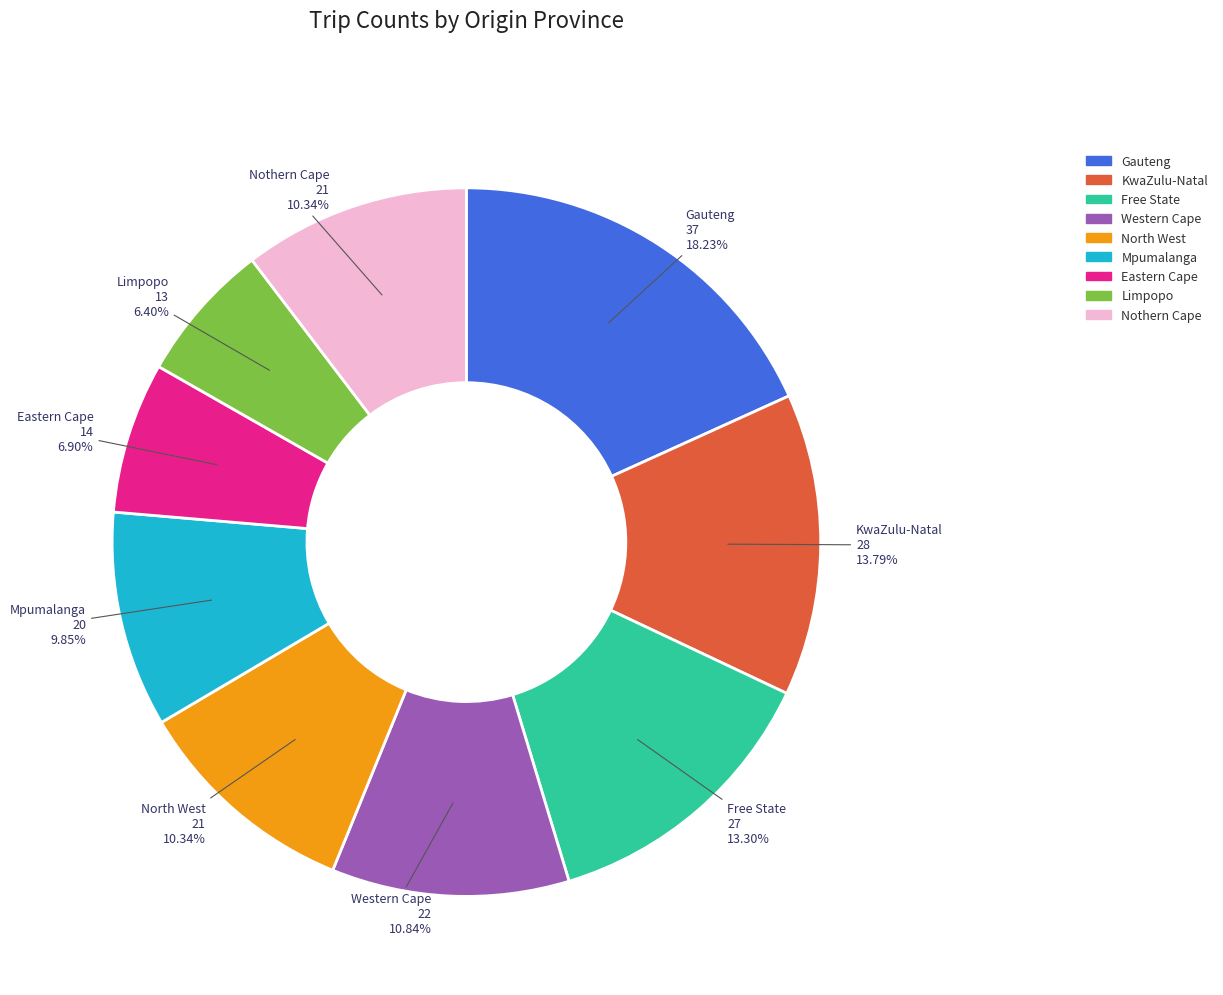

What percentage is the Eastern Cape slice, to the nearest percent?

7%